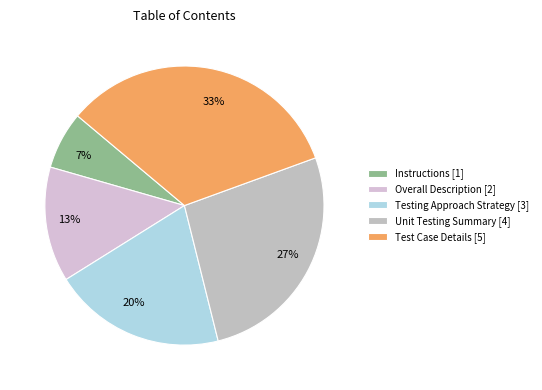

Is it true that Test Case Details is 21% of the pie?

False